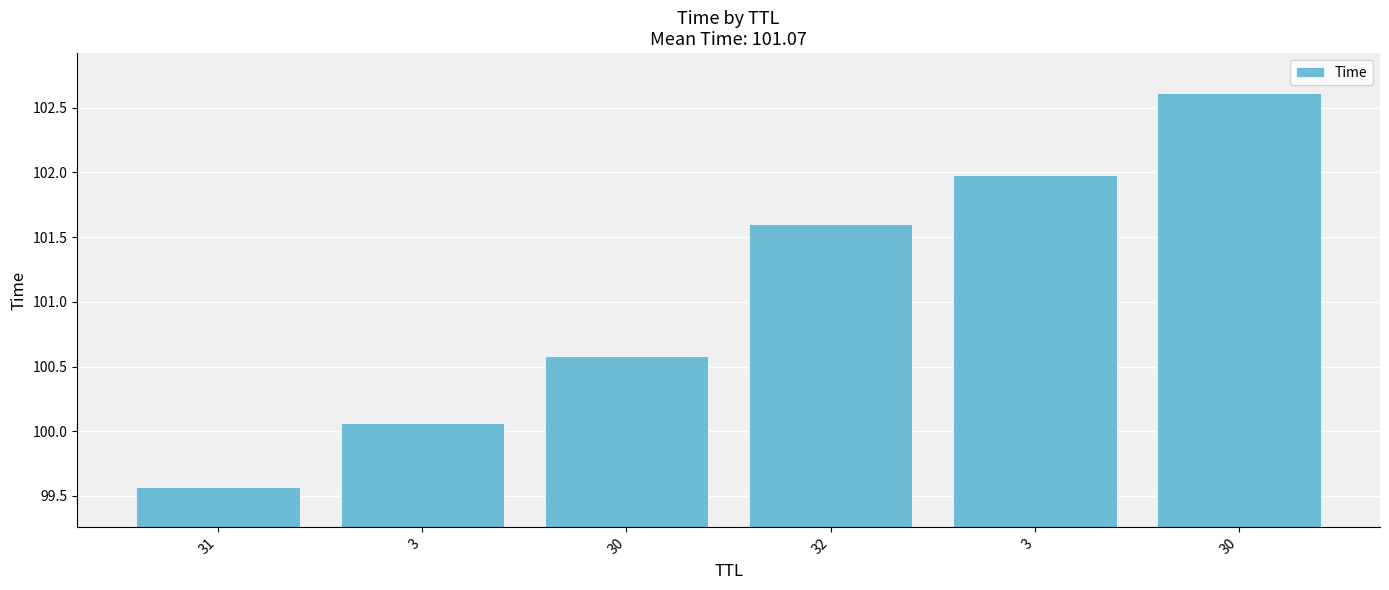

What is the sum of the values at 32 and 3?

201.7